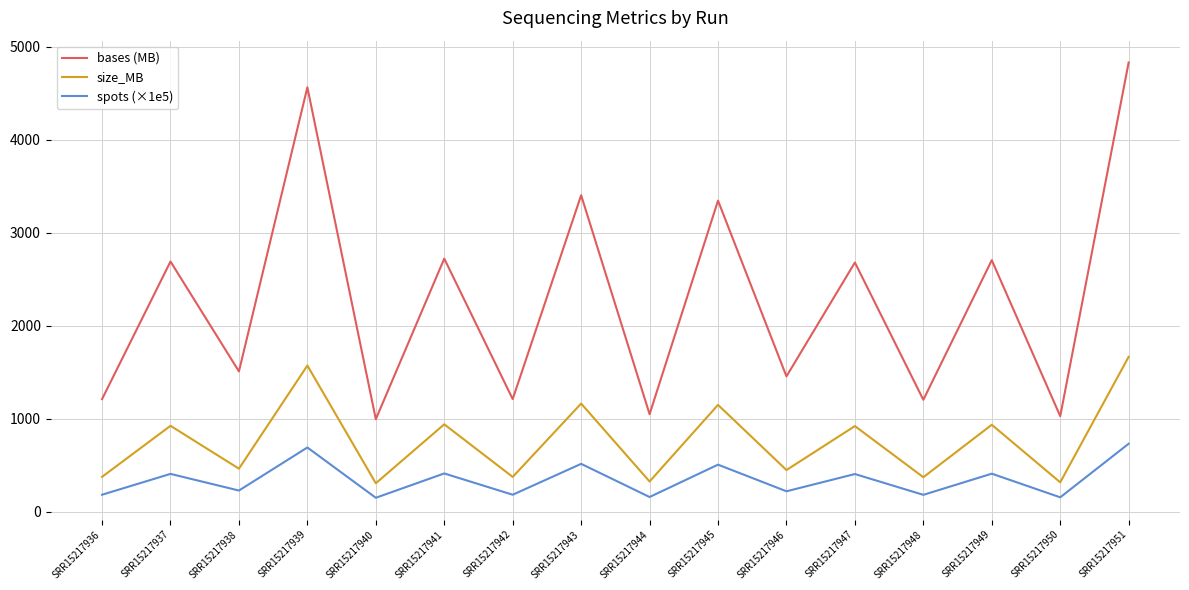

What is the difference between the second highest and minimum values in the bases (MB) series?

3569.2